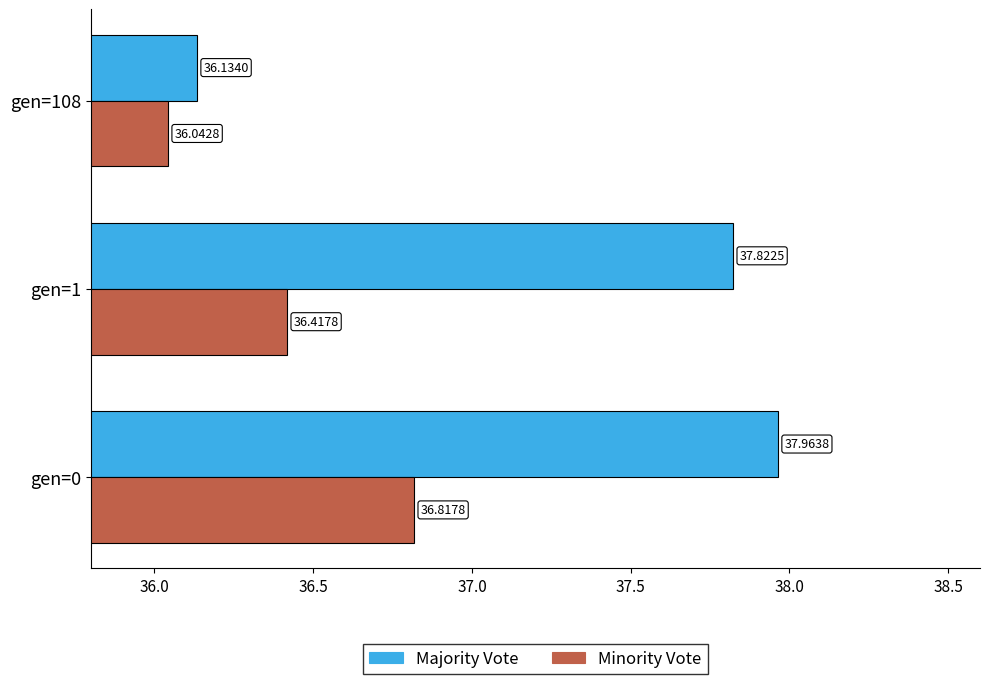

What is the sum of the Majority Vote values at gen=108 and gen=0?

74.1